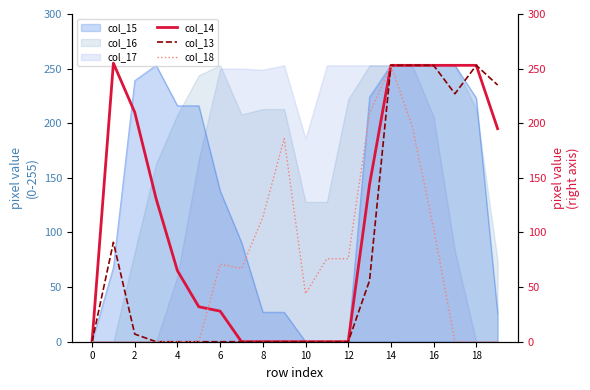

List the series in order of their overall mean, highest first.

col_14, col_13, col_18